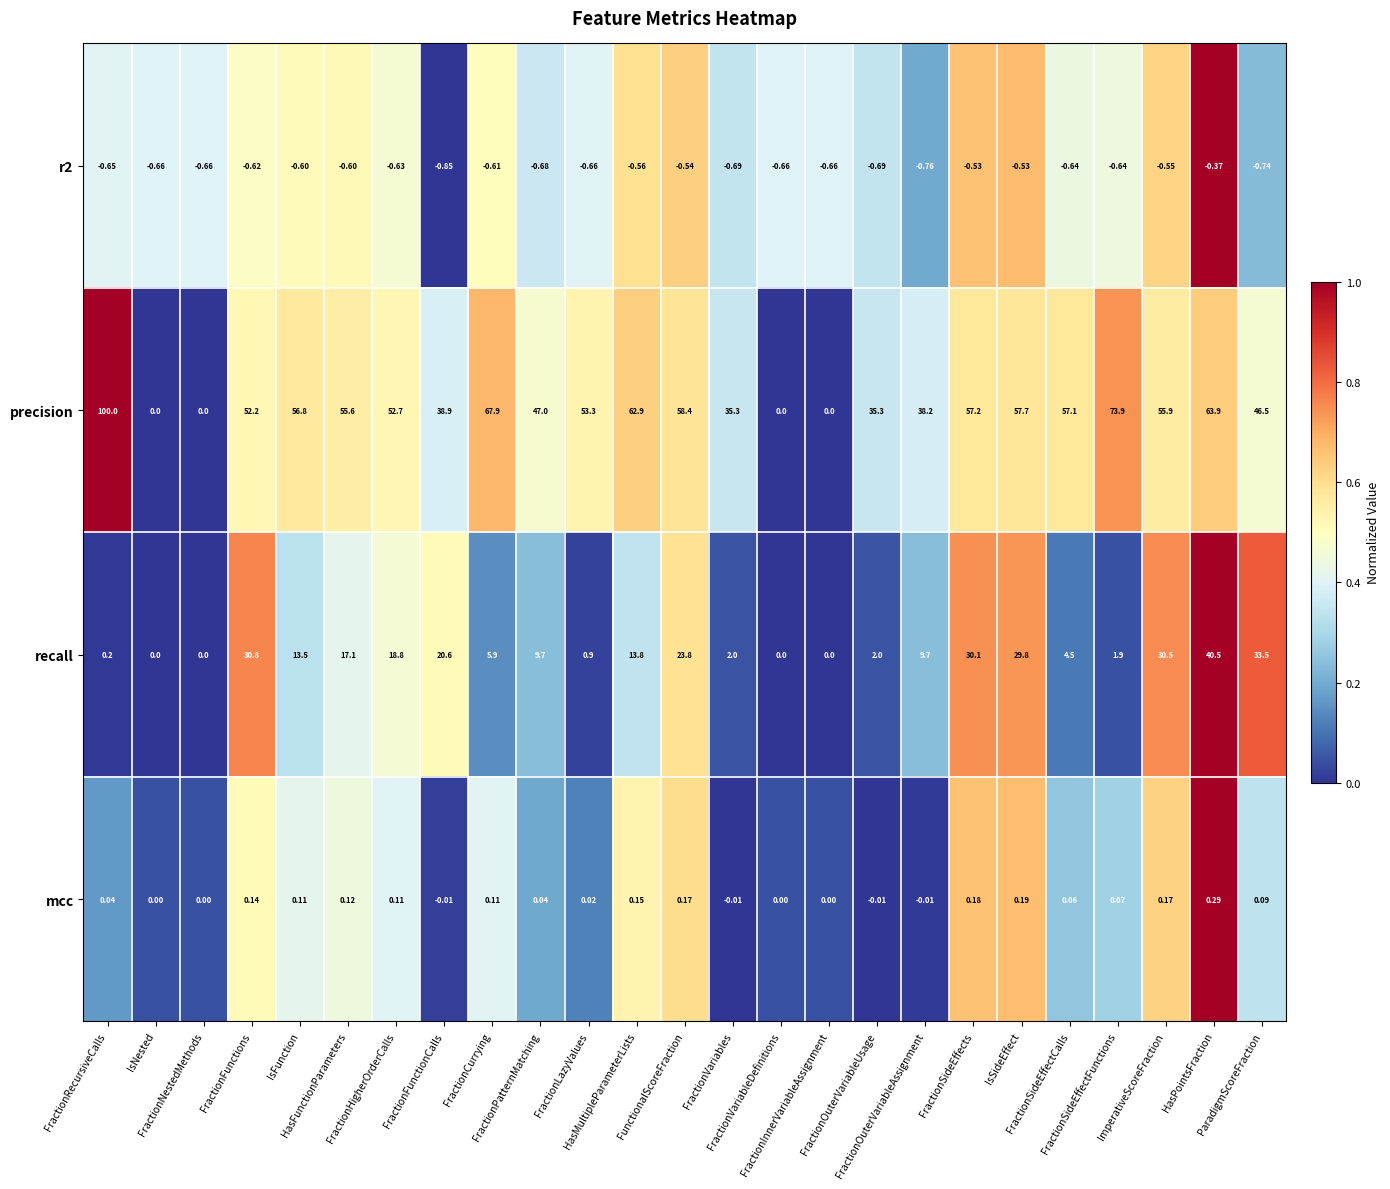

Which series has the widest spread of values?

precision